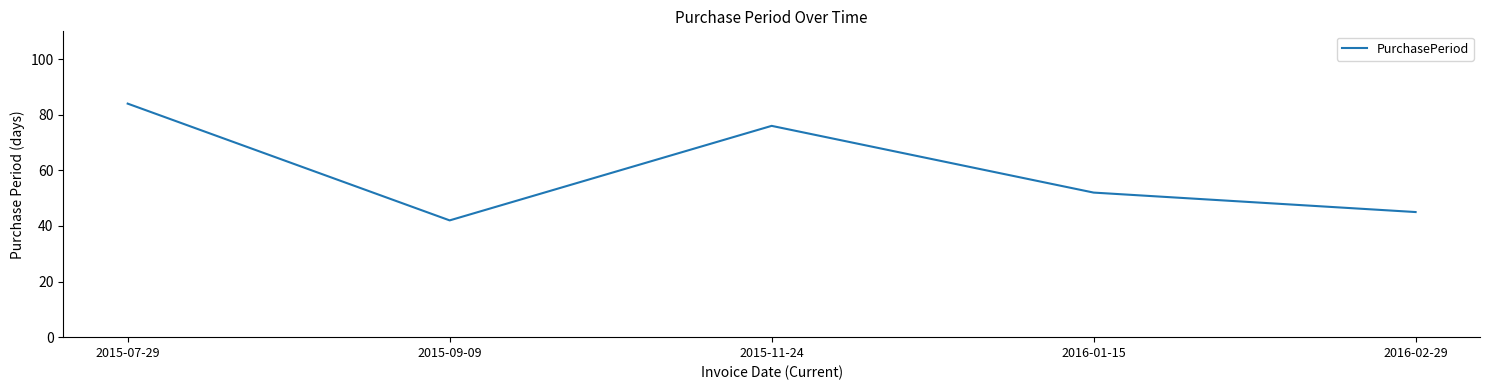

List the labels in order of value, smallest first.

2015-09-09, 2016-02-29, 2016-01-15, 2015-11-24, 2015-07-29